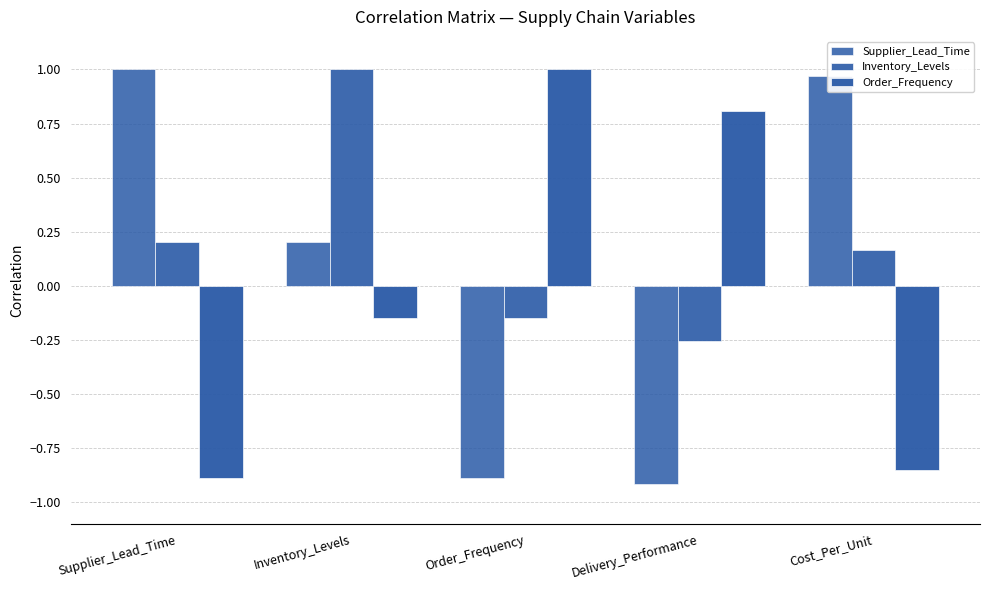

The Inventory_Levels series shows 1.5 at Inventory_Levels. True or false?

False